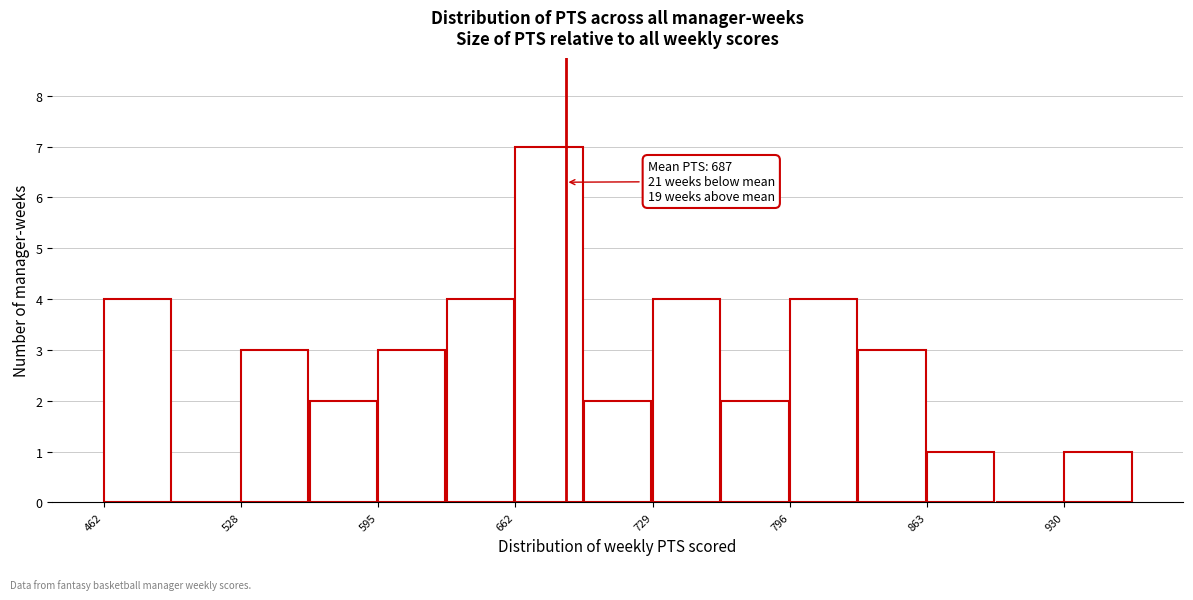

Around what value on the x-axis is the tallest bar? Give the approximate position of its centre, as read against the axis.

680